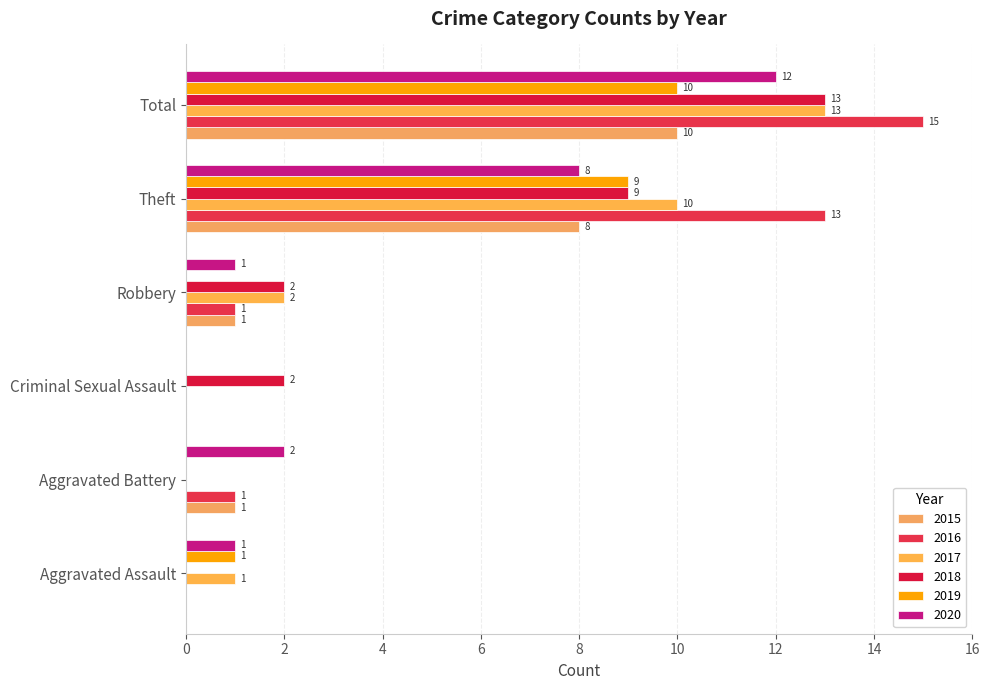

Reading right to left, what are all the values shown in this chart?

2015: Total=10	Theft=8	Robbery=1	Criminal Sexual Assault=0	Aggravated Battery=1	Aggravated Assault=0
2016: Total=15	Theft=13	Robbery=1	Criminal Sexual Assault=0	Aggravated Battery=1	Aggravated Assault=0
2017: Total=13	Theft=10	Robbery=2	Criminal Sexual Assault=0	Aggravated Battery=0	Aggravated Assault=1
2018: Total=13	Theft=9	Robbery=2	Criminal Sexual Assault=2	Aggravated Battery=0	Aggravated Assault=0
2019: Total=10	Theft=9	Robbery=0	Criminal Sexual Assault=0	Aggravated Battery=0	Aggravated Assault=1
2020: Total=12	Theft=8	Robbery=1	Criminal Sexual Assault=0	Aggravated Battery=2	Aggravated Assault=1